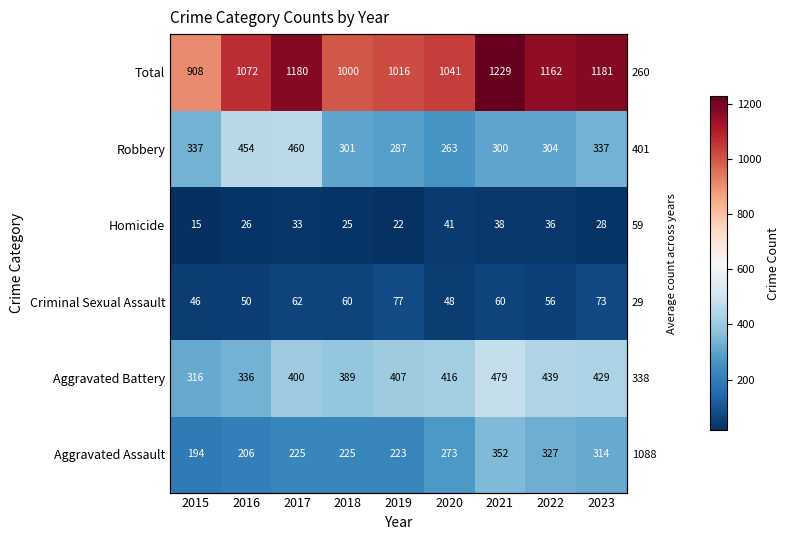

At which category is the sum across all series the highest?

2021